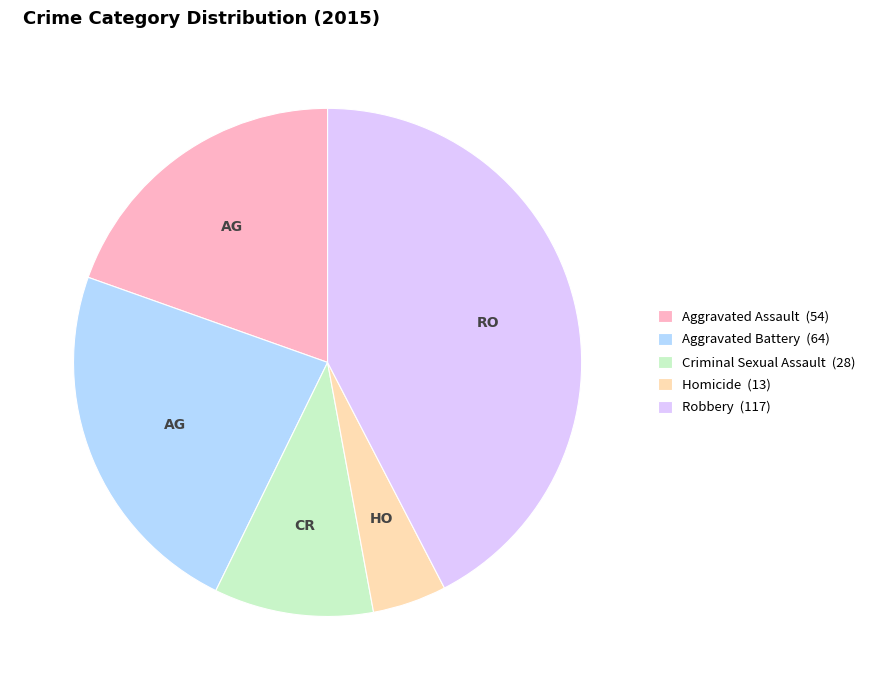

What is the largest slice in the pie chart?

Robbery